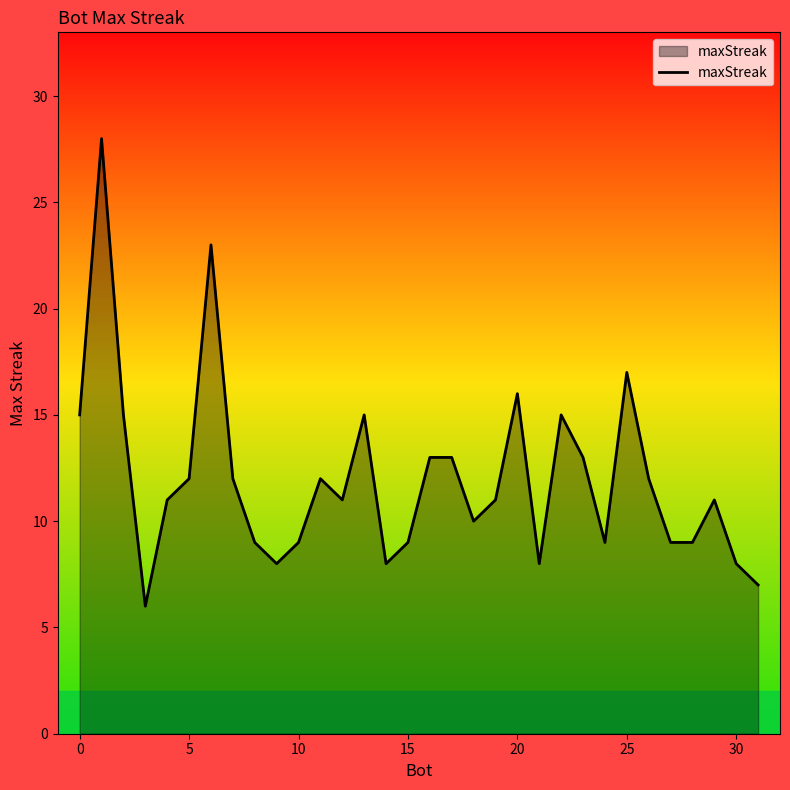

What is the maximum value shown in the chart?

28